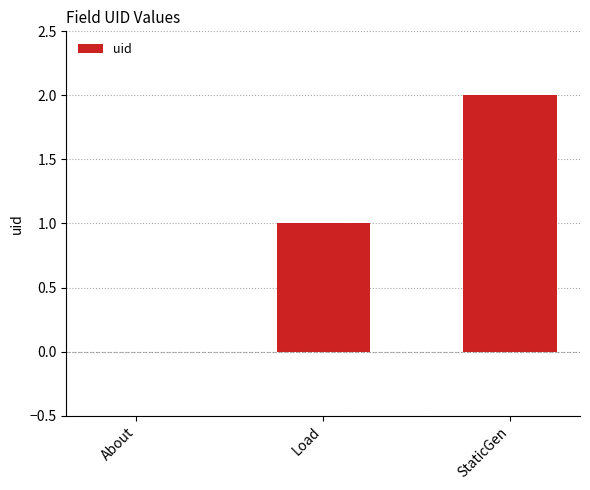

Which has a higher value, Load or StaticGen?

StaticGen